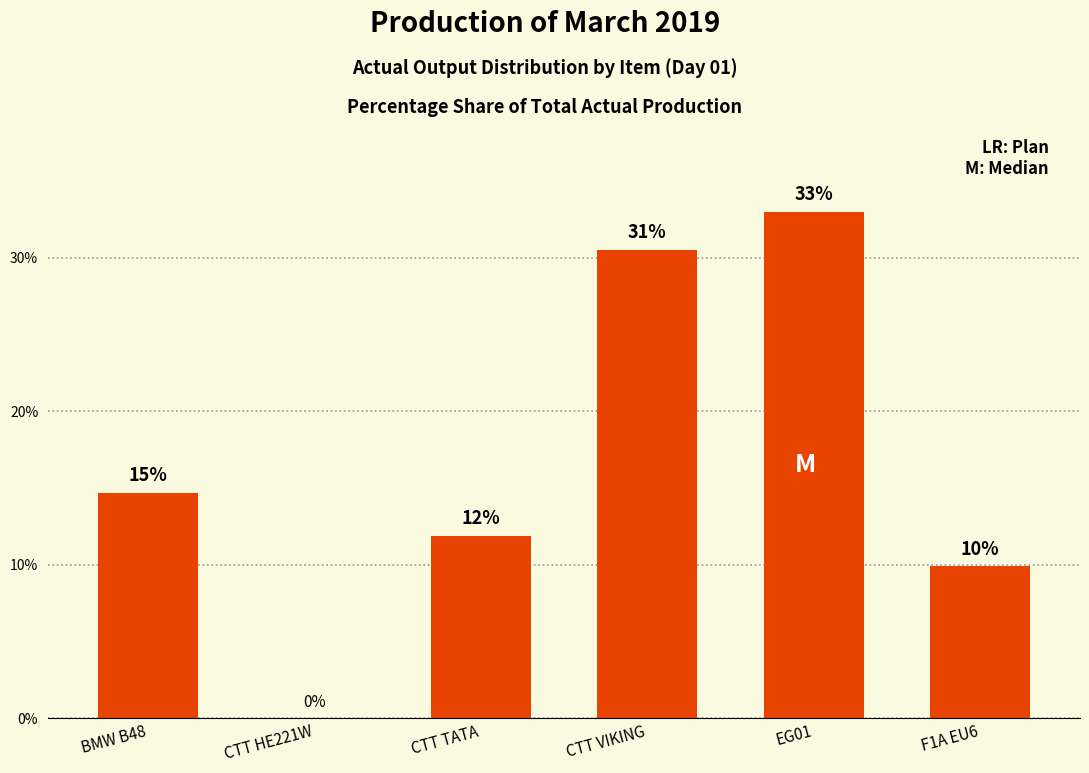

At which label does the data first exceed 14?

BMW B48